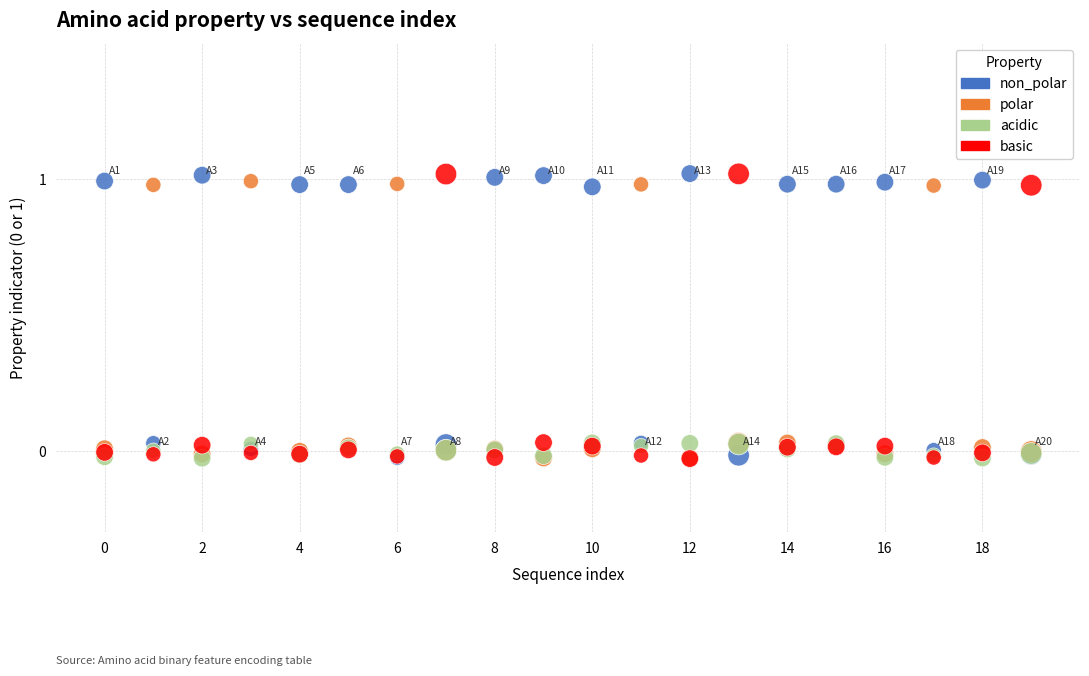

What are all the series names shown in the legend?

non_polar, polar, acidic, basic